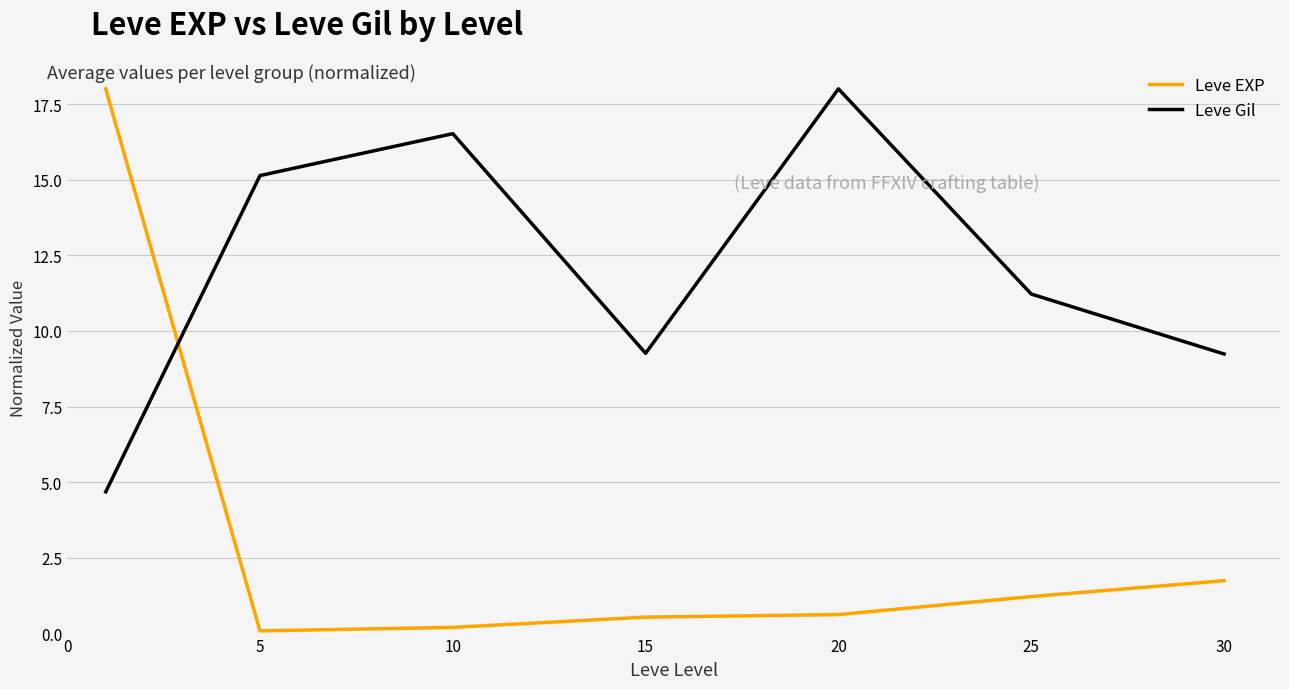

Rank the series by their average value, from lowest to highest.

Leve EXP, Leve Gil